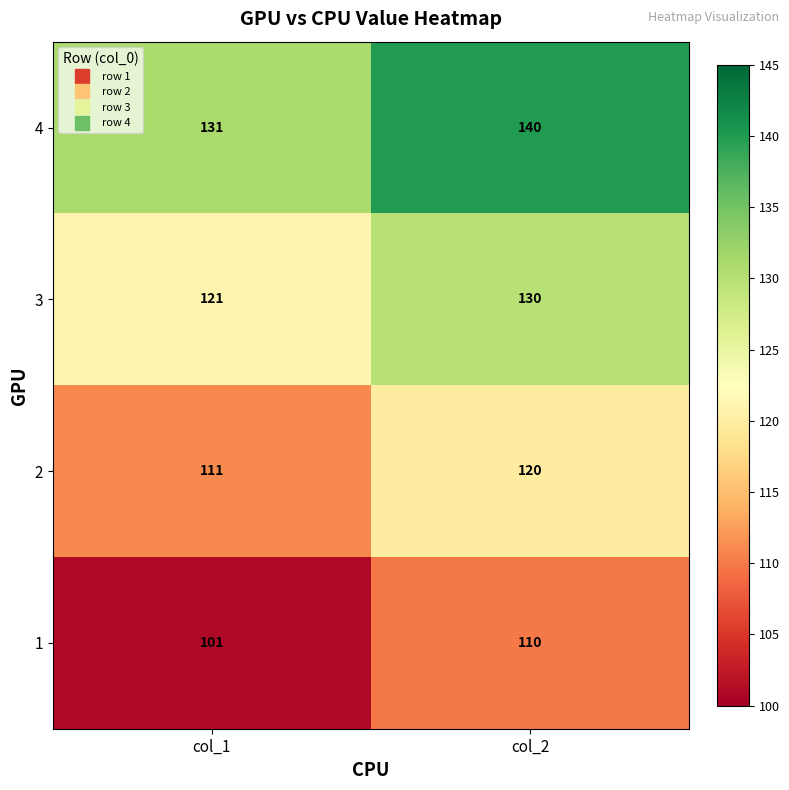

Reading right to left, what are all the values shown in this chart?

4: col_2=140	col_1=131
3: col_2=130	col_1=121
2: col_2=120	col_1=111
1: col_2=110	col_1=101